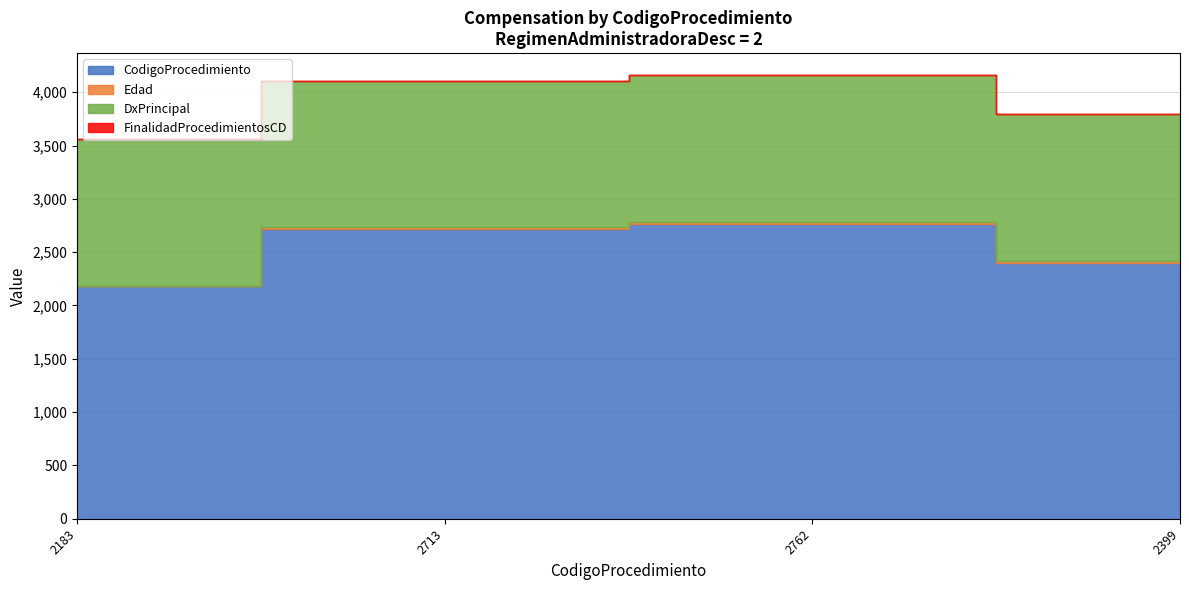

Reading left to right, transcribe all the data shown in this chart.

CodigoProcedimiento: 2183=2183	2713=2713	2762=2762	2399=2399
Edad: 2183=0	2713=22	2762=22	2399=22
DxPrincipal: 2183=1374	2713=1374	2762=1374	2399=1374
FinalidadProcedimientosCD: 2183=1	2713=1	2762=1	2399=1